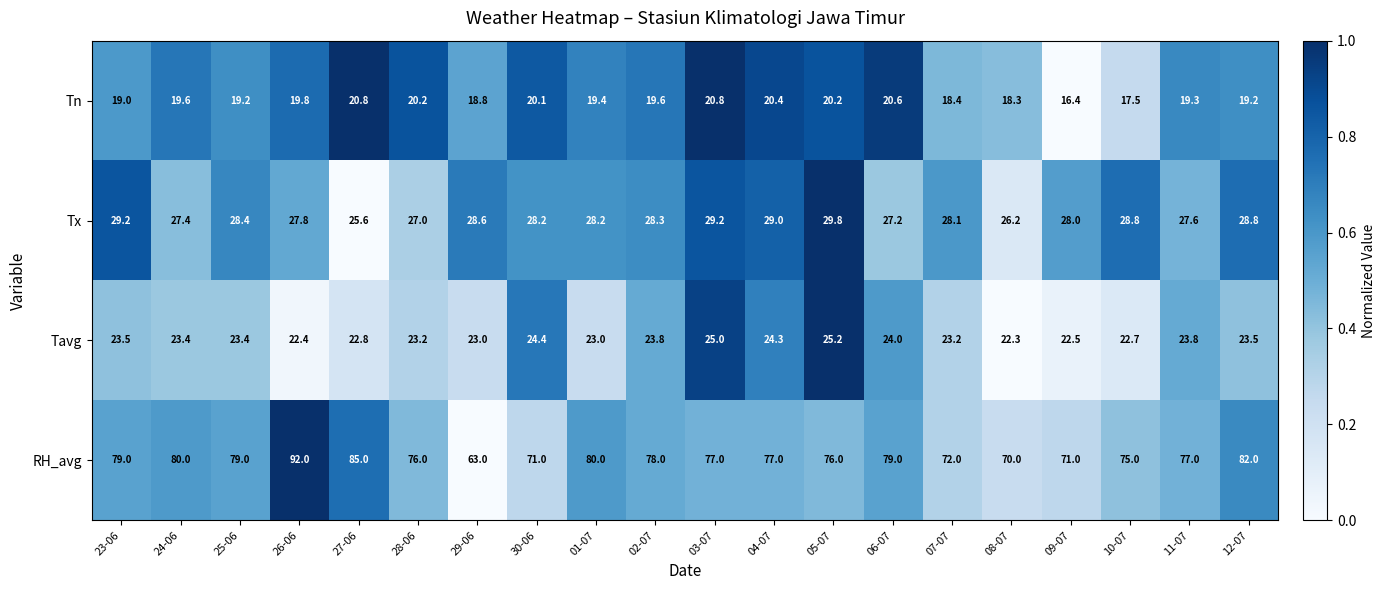

Rank the series by their maximum value, from lowest to highest.

Tn, Tavg, Tx, RH_avg